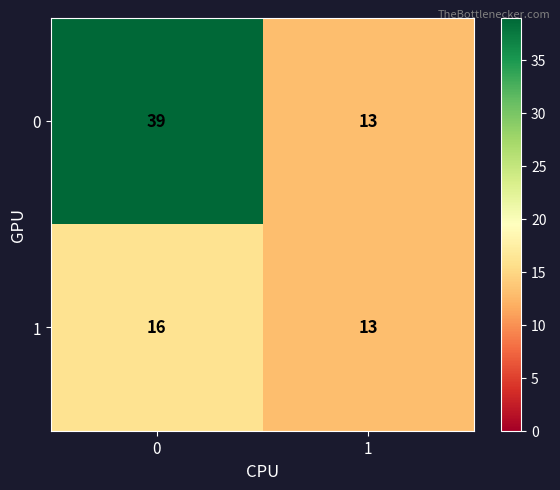

What is the greatest value displayed?

39